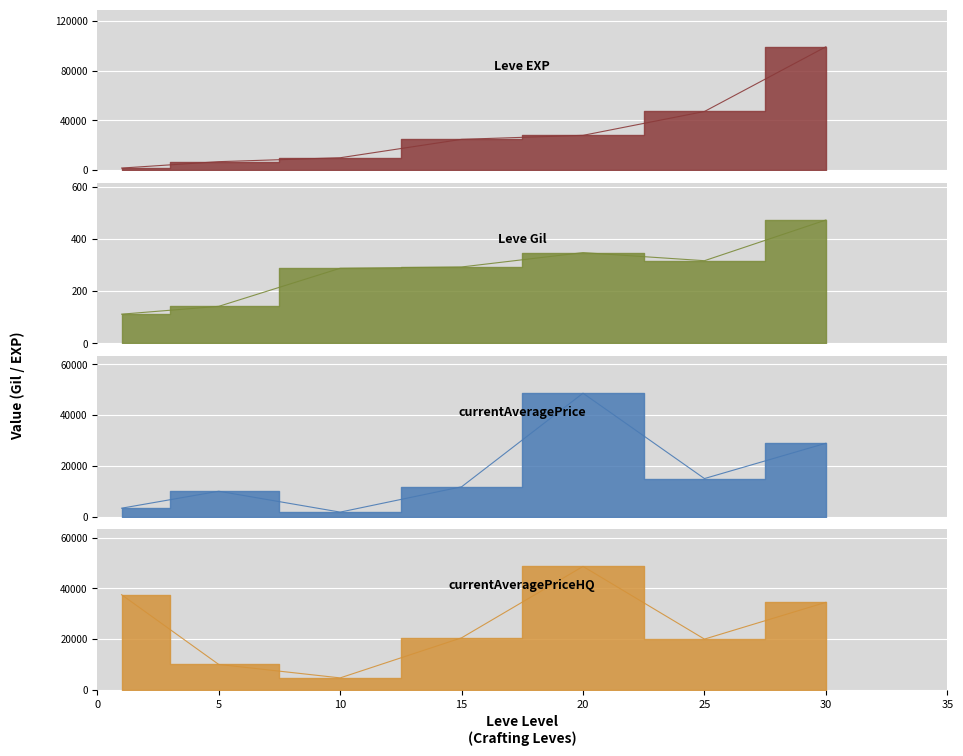

What is the value of the currentAveragePriceHQ point at the 2nd from the left?

9999